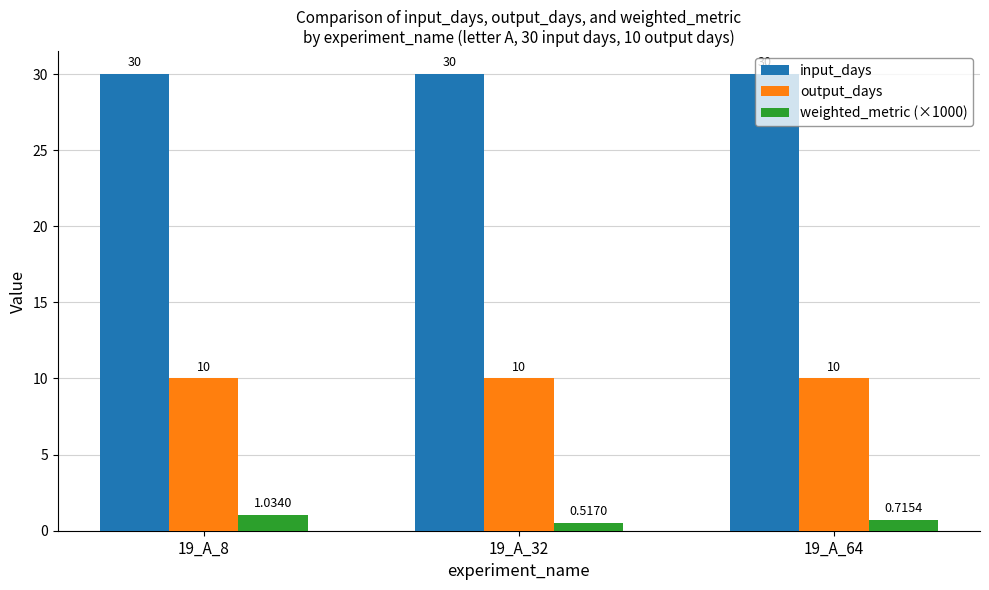

What is the sum of the output_days values at 19_A_64 and 19_A_8?

20.0